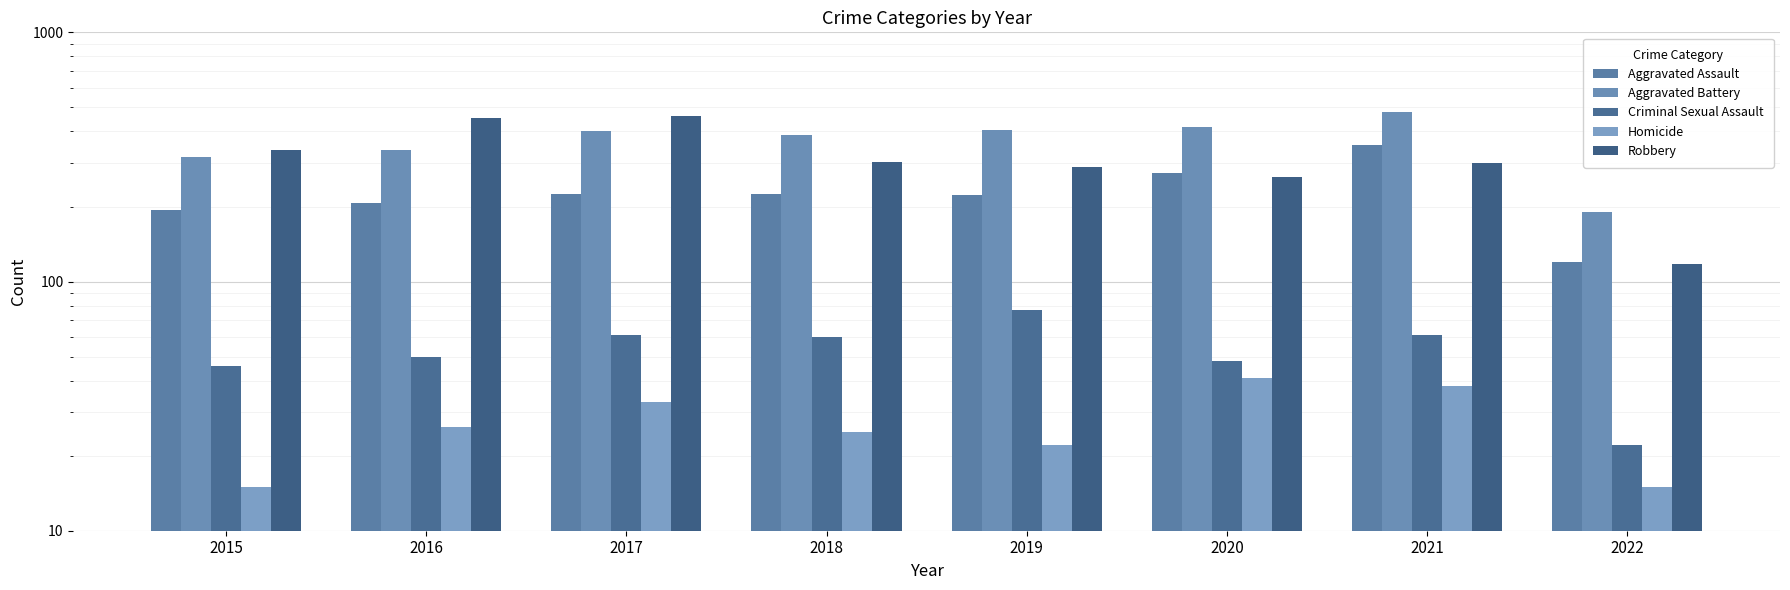

How many bars are there in total?

40